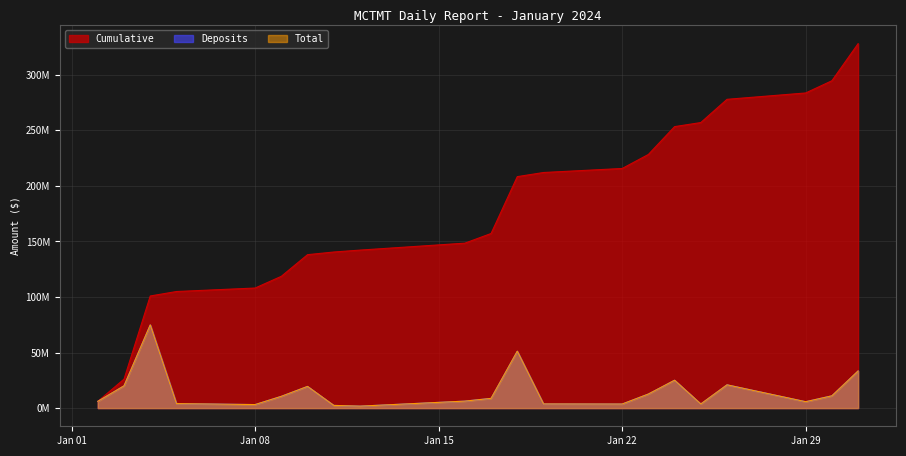

Which series has the largest range (max minus min)?

Cumulative